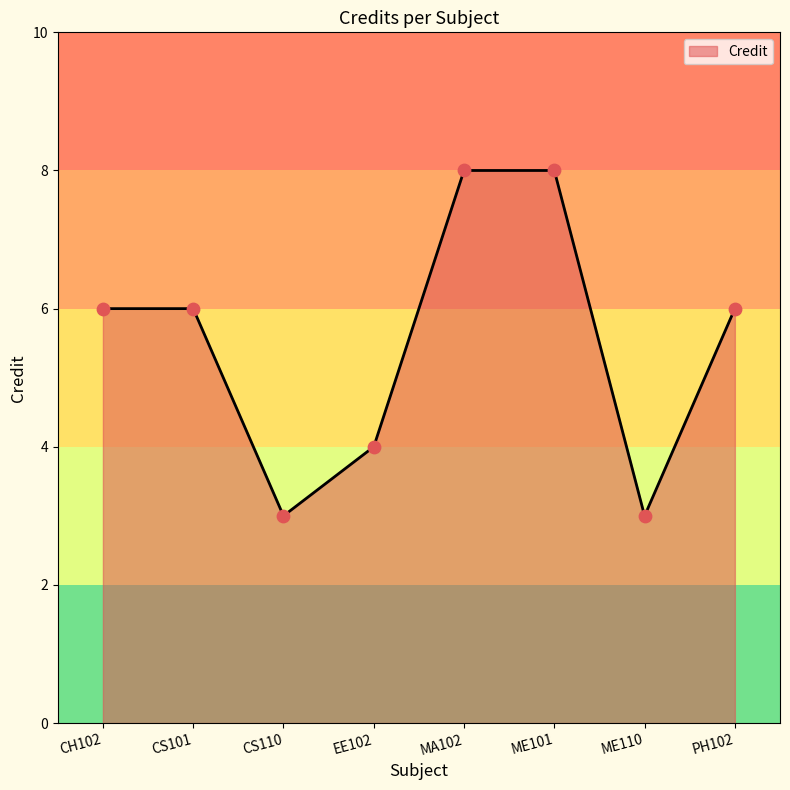

What is the ratio of the value at ME101 to the value at CS110?

2.7